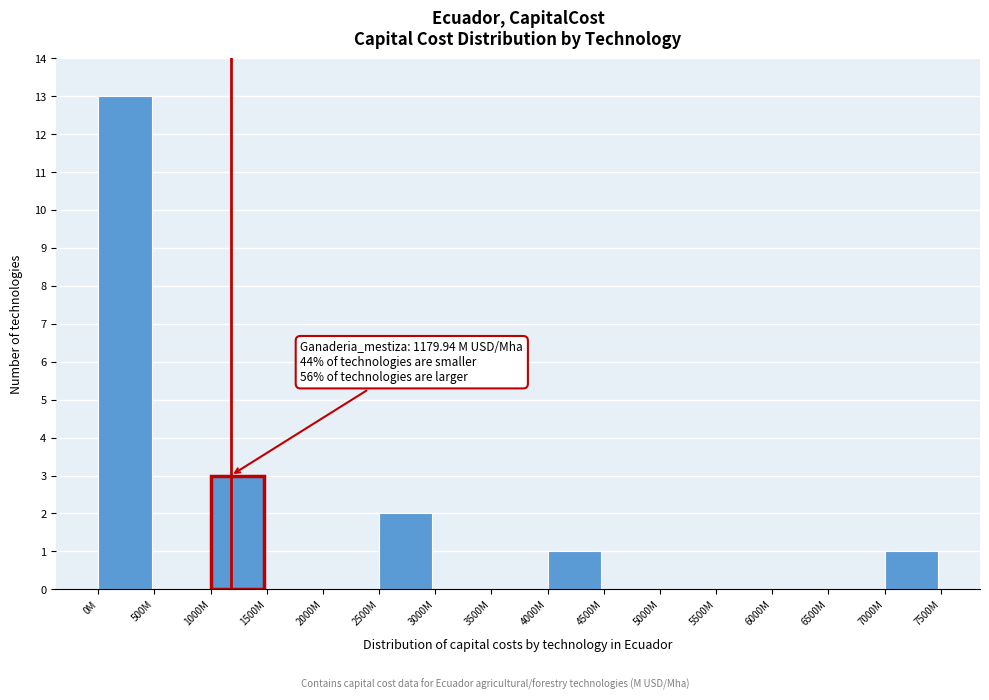

Reading left to right, what are all the values shown in this chart?

0M=13	500M=0	1000M=3	1500M=0	2000M=0	2500M=2	3000M=0	3500M=0	4000M=1	4500M=0	5000M=0	5500M=0	6000M=0	6500M=0	7000M=1